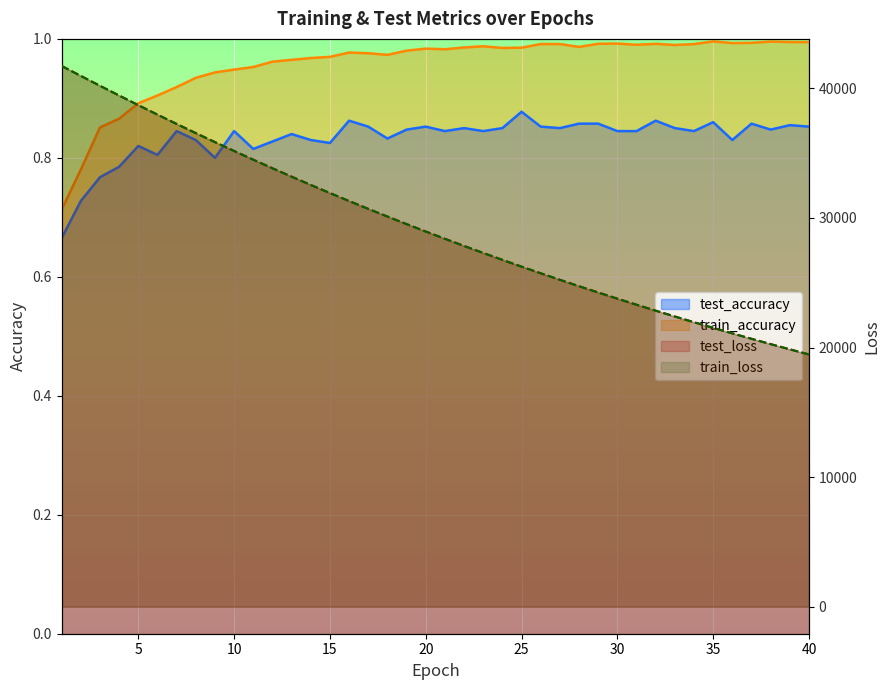

What is the total value across all series at 20?

57915.1